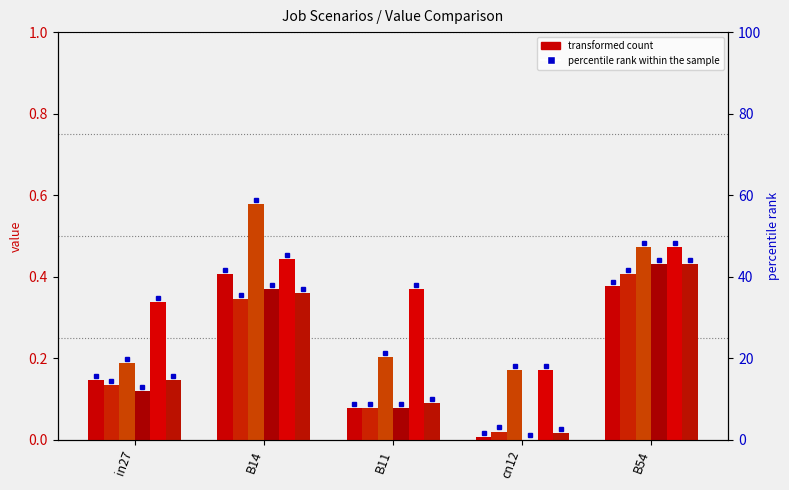

What is the sum of the job196_scenario0_395 values at in27 and B54?

0.5